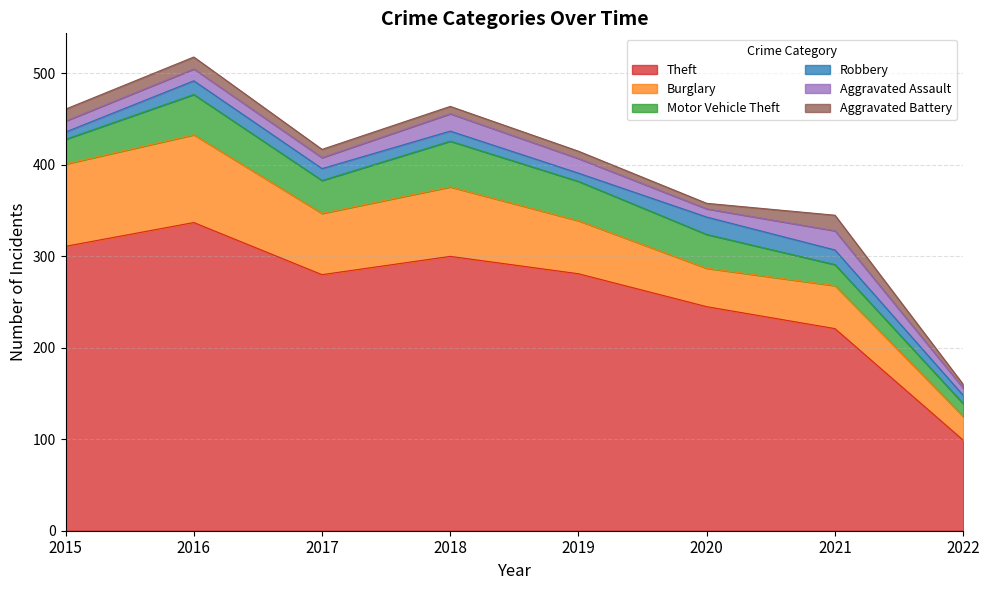

What is the approximate value of Aggravated Assault at 2020, to the nearest 5?

10